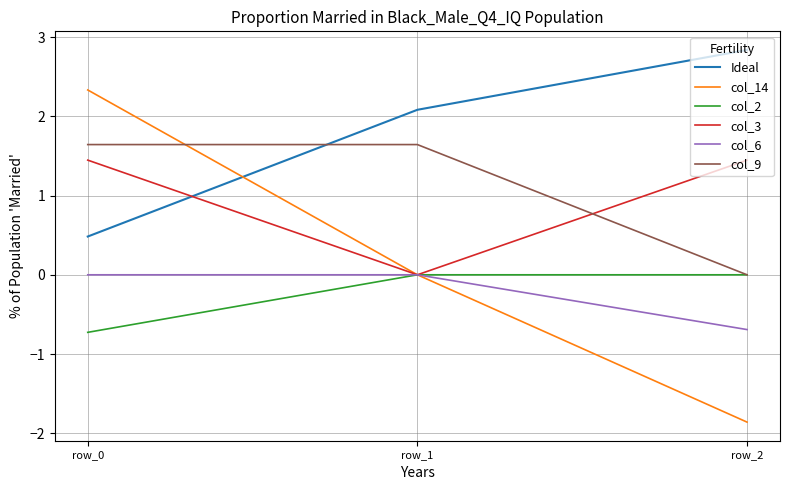

The col_6 series shows 0.0 at row_0. True or false?

True